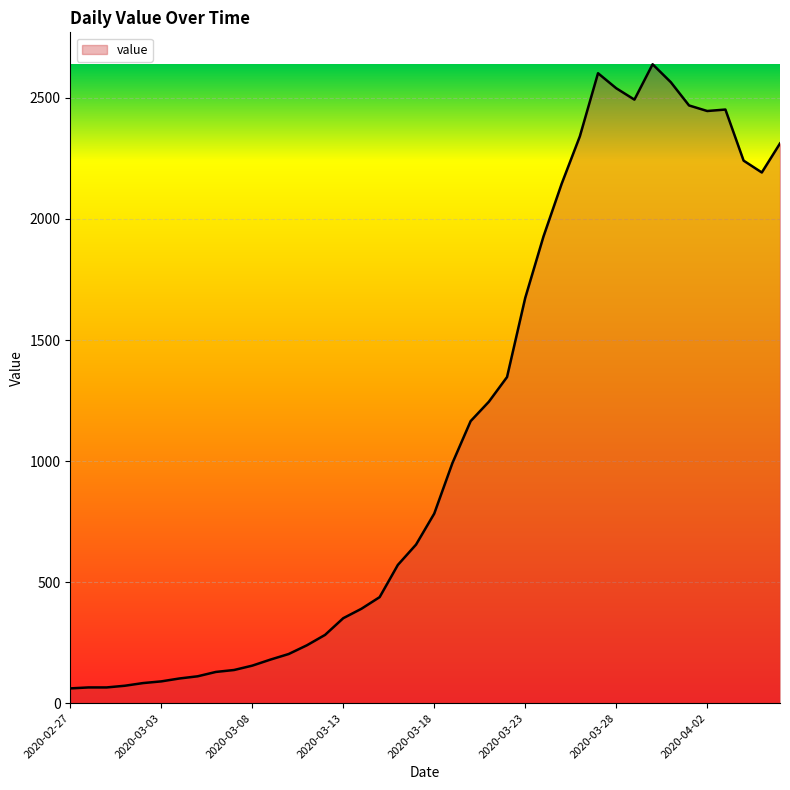

What is the greatest value displayed?

2639